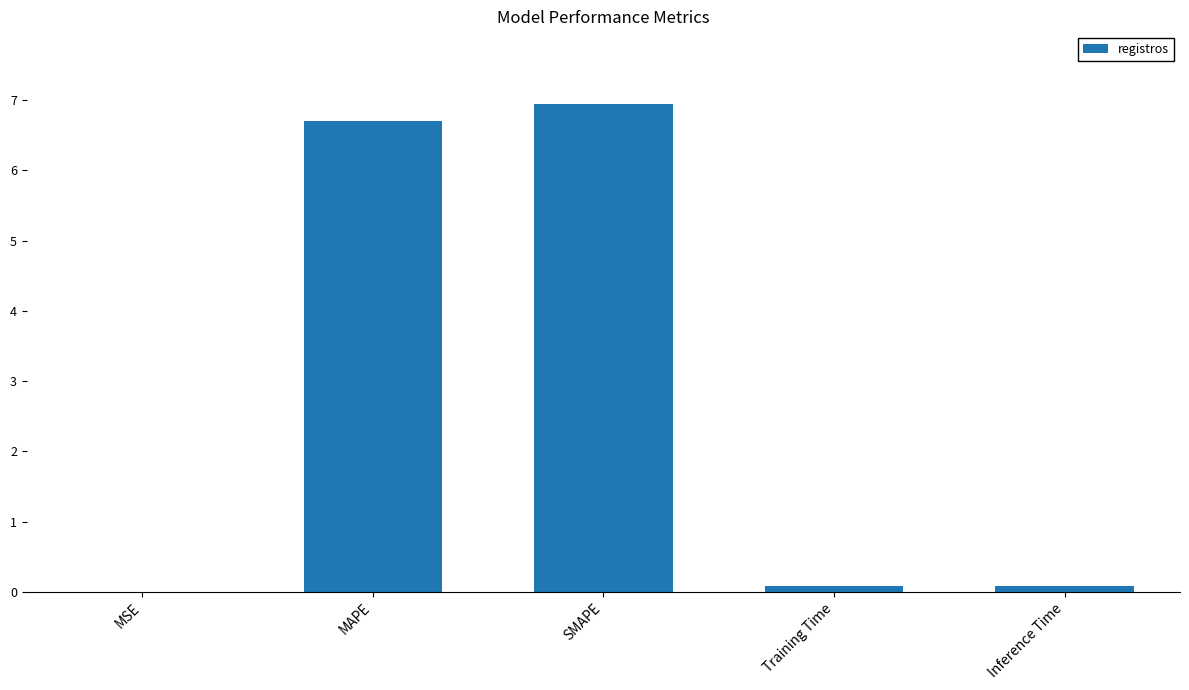

True or false: the data shows 0.0 at MSE.

True